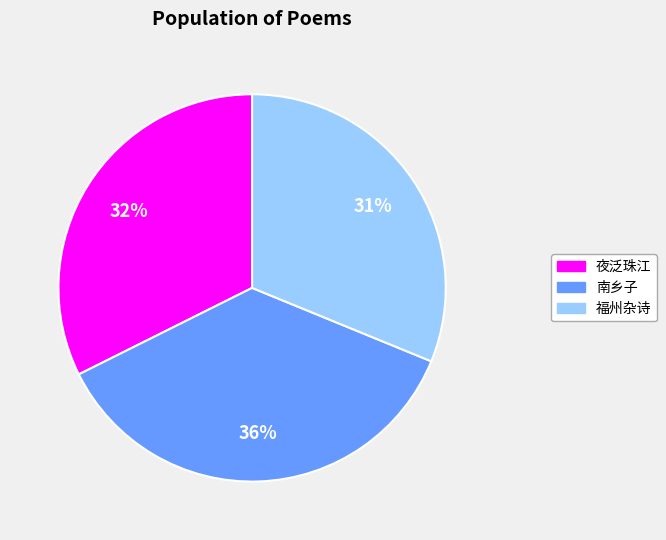

To the nearest percent, what is the difference between the largest and smallest slice percentages?

5%